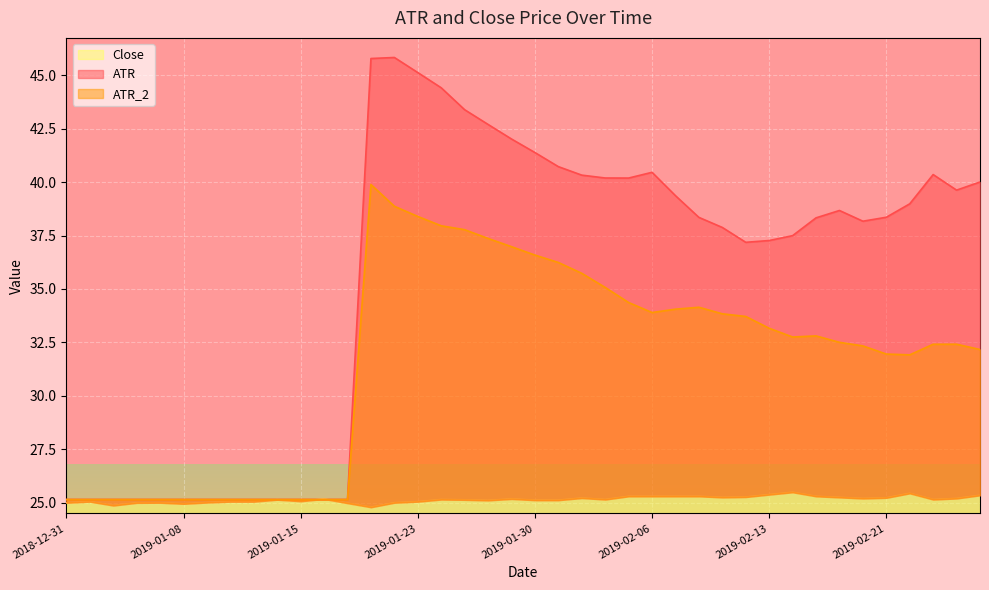

True or false: Close has a value of 44.7 at 2019-02-13.

False